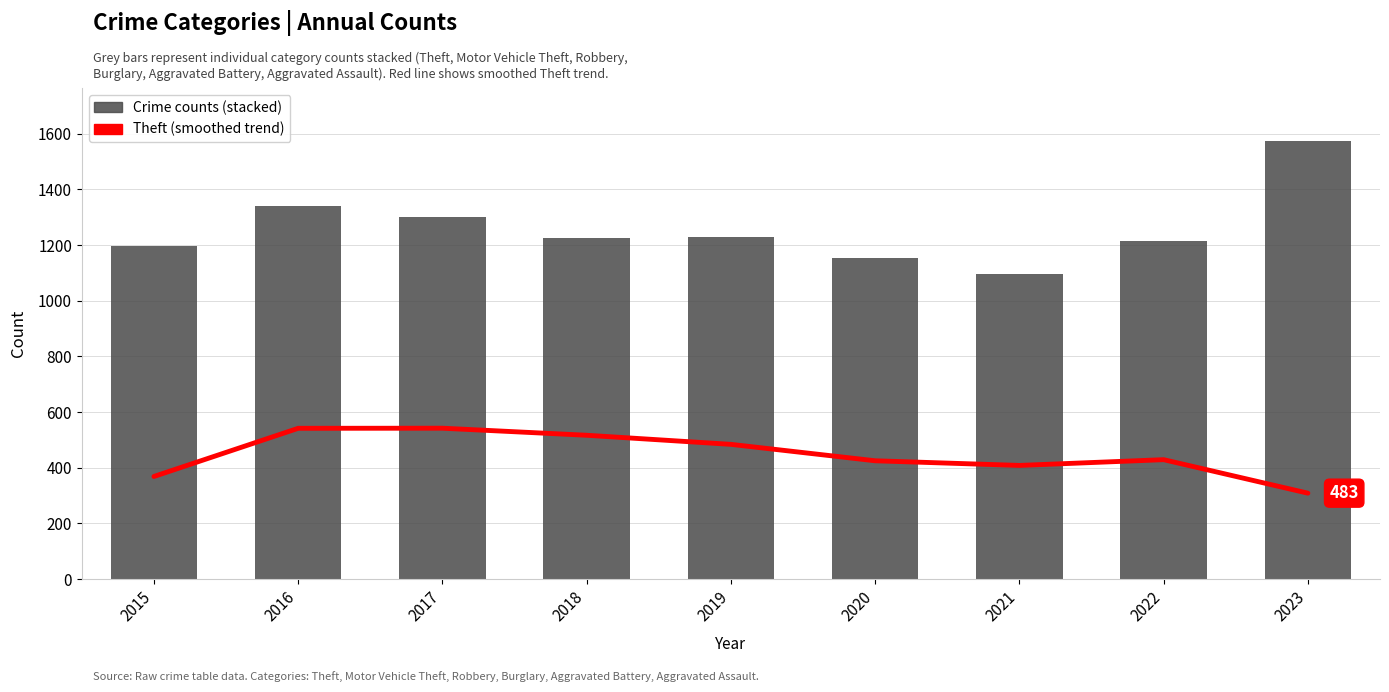

Count the number of values greater than 429.

4